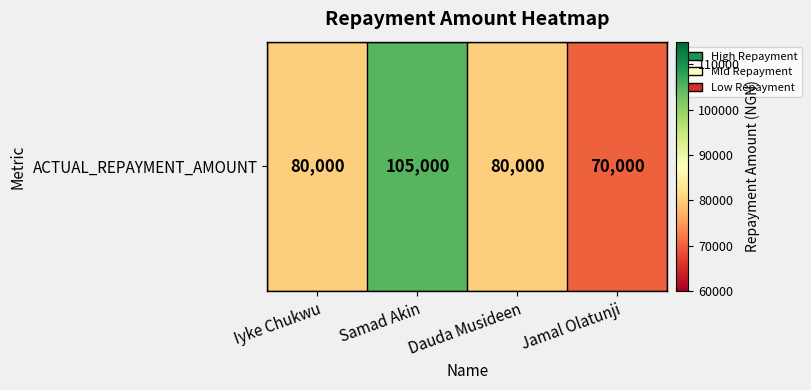

What is the maximum value shown in the chart?

105000